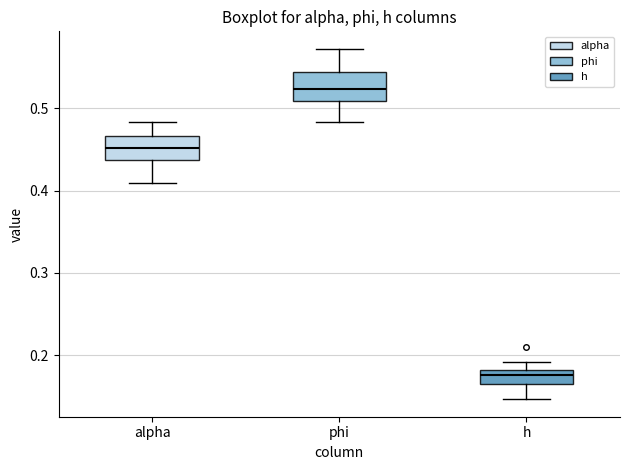

Reading left to right, read every box against the y-axis: the position of its median line, the range the box covers, and the ends of its whiskers. The values are not printed on the chart, so give them approximately, as read against the axis.

alpha: median 0.45, box 0.44 to 0.47, whiskers 0.41 to 0.48
phi: median 0.52, box 0.51 to 0.54, whiskers 0.48 to 0.57
h: median 0.18 (just below the box's upper edge), box 0.16 to 0.18, whiskers 0.15 to 0.19